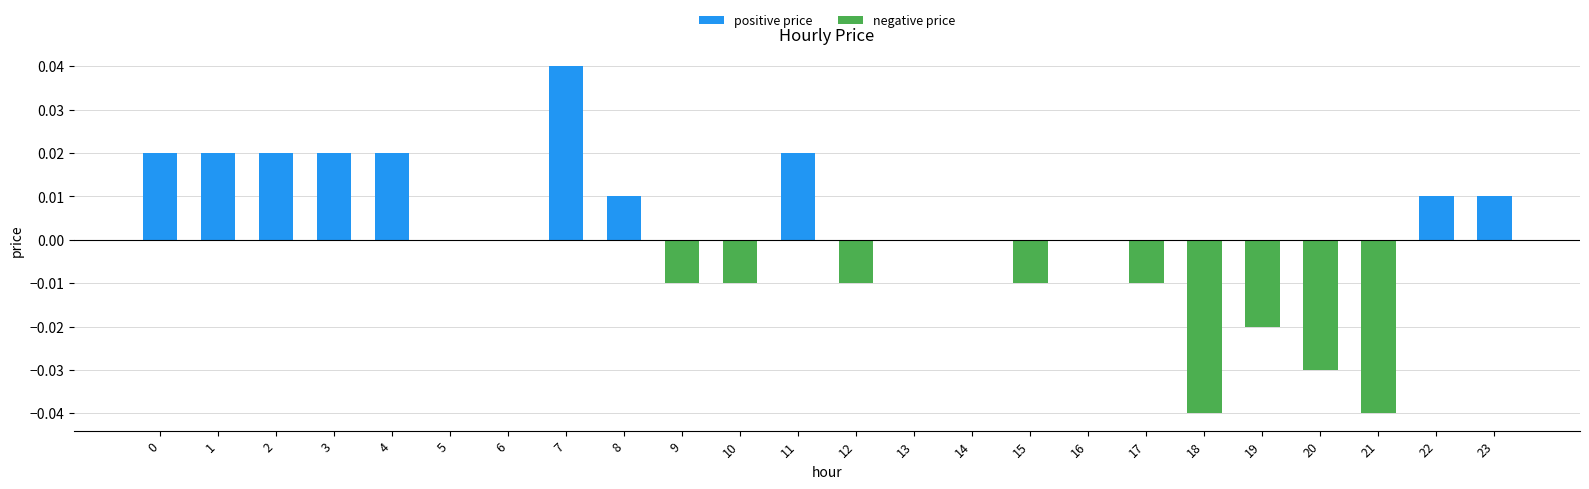

The value at 21 is -0.0. True or false?

True